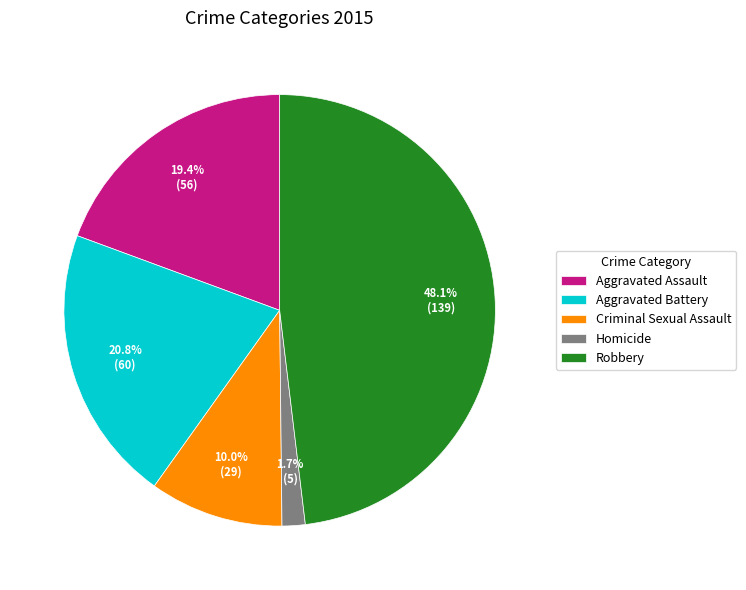

Between Criminal Sexual Assault and Robbery, which is larger?

Robbery